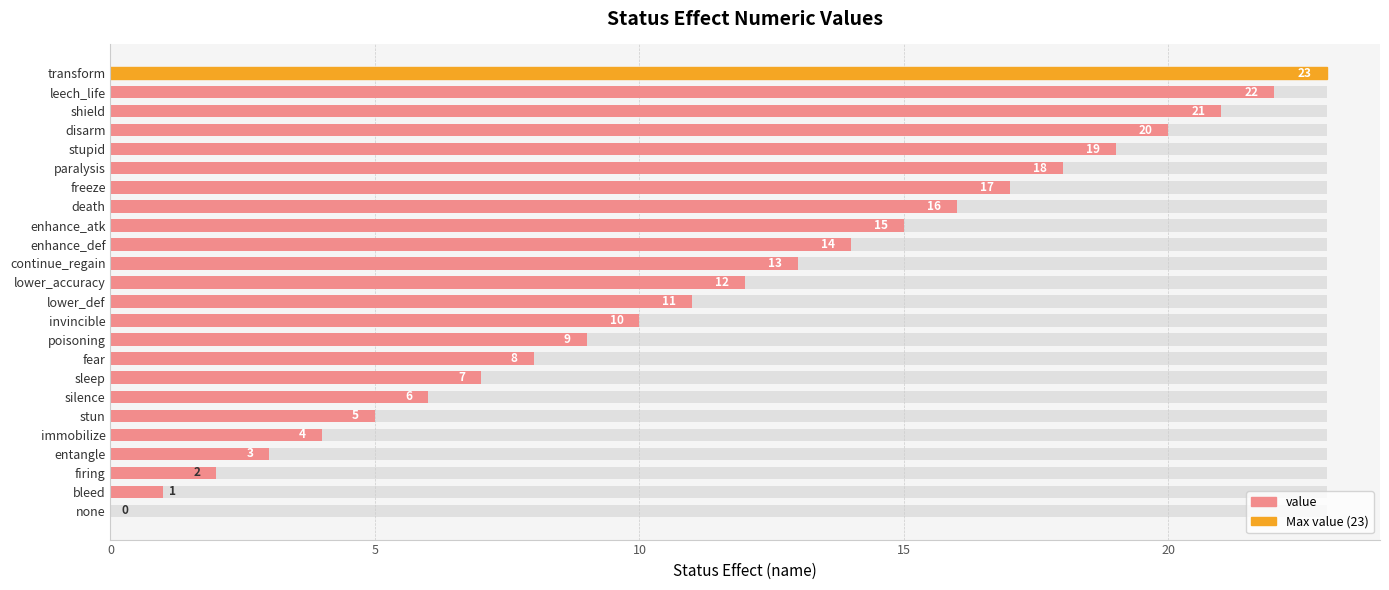

The chart shows a value of 10 at enhance_atk. True or false?

False